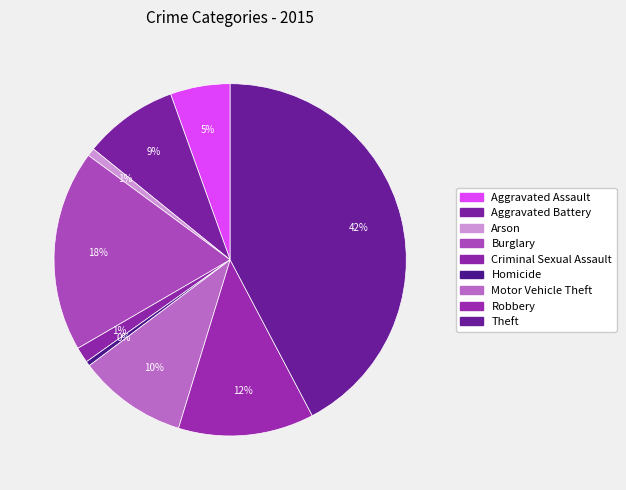

To the nearest percent, what portion does Motor Vehicle Theft represent?

10%